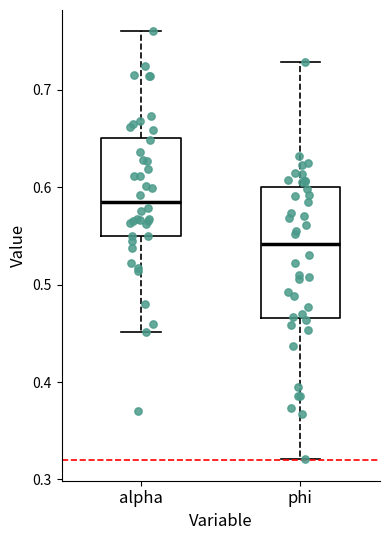

Reading left to right, read every box against the y-axis: the position of its median line, the range the box covers, and the ends of its whiskers. The values are not printed on the chart, so give them approximately, as read against the axis.

alpha: median 0.59, box 0.55 to 0.65, whiskers 0.45 to 0.76
phi: median 0.54, box 0.47 to 0.60, whiskers 0.32 to 0.73